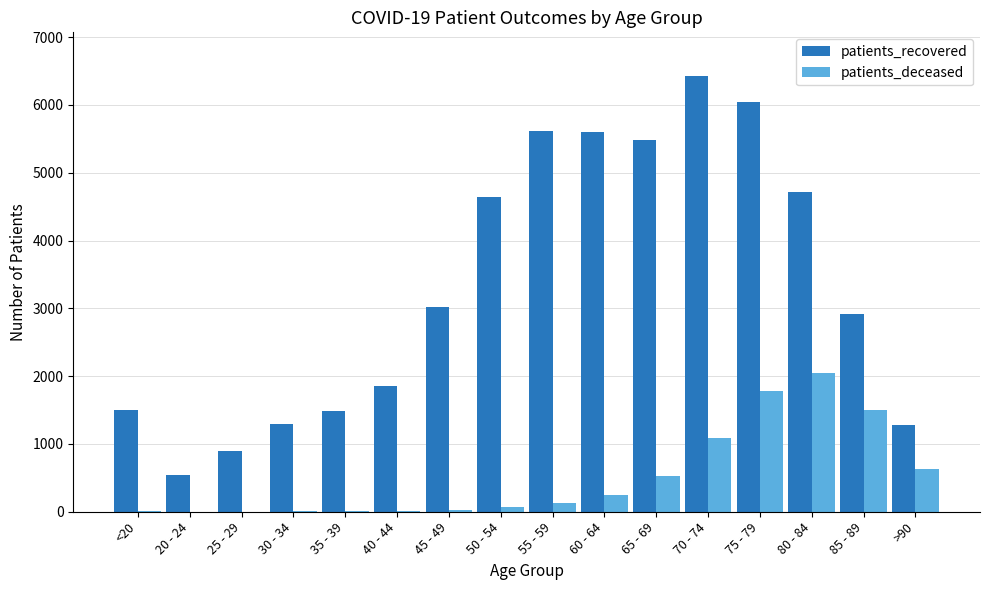

Which label corresponds to the largest value in the chart?

70 - 74